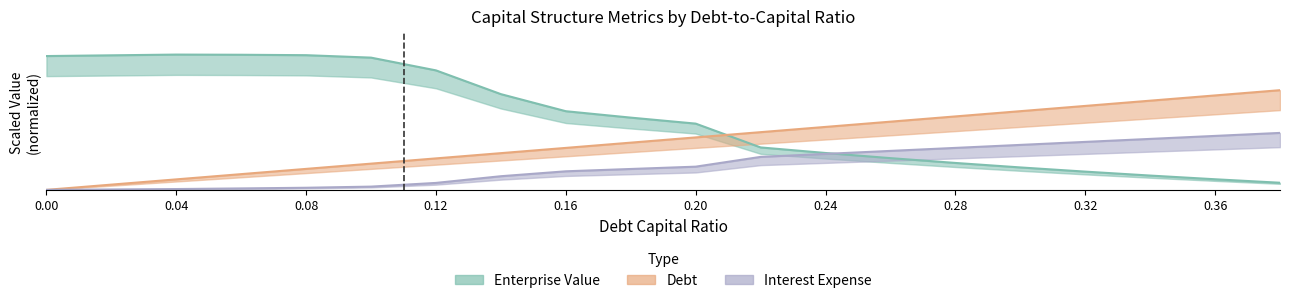

What is the highest value of the interest_expense series?

190.0